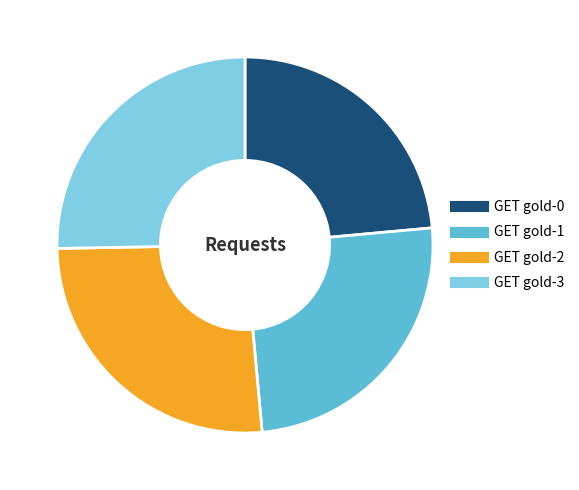

Does GET gold-2 account for over 50% of the chart?

No